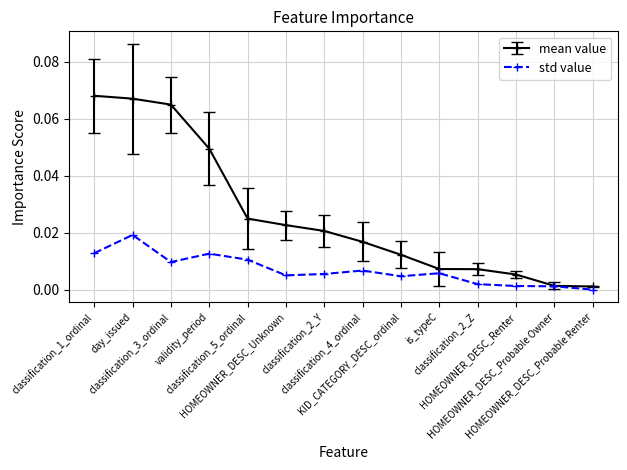

Between classification_2_Z and HOMEOWNER_DESC_Probable Owner, which series saw the biggest shift?

mean value